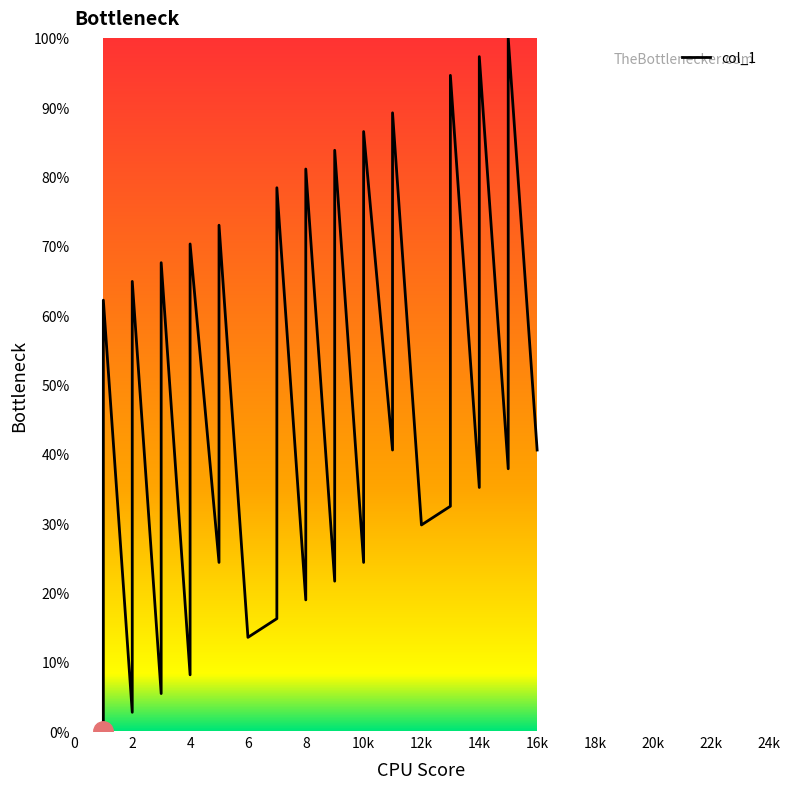

Reading left to right, transcribe all the data shown in this chart.

0.0	13.5	62.2	2.7	16.2	64.9	5.4	18.9	67.6	8.1	21.6	70.3	24.3	73.0	13.5	16.2	29.7	78.4	18.9	32.4	81.1	21.6	35.1	83.8	24.3	37.8	86.5	40.5	89.2	29.7	32.4	45.9	94.6	35.1	48.6	97.3	37.8	51.4	100.0	40.5